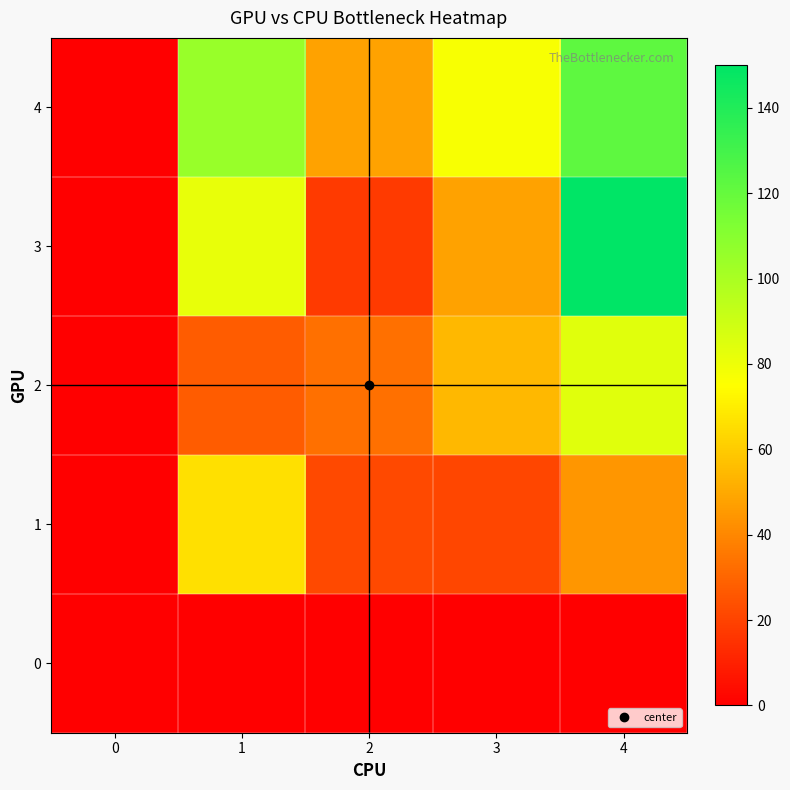

Reading left to right, extract all data points from this chart.

0: 0=0	1=0	2=0	3=0	4=0
1: 0=0	1=66	2=22	3=21	4=44
2: 0=0	1=27	2=33	3=54	4=84
3: 0=0	1=82	2=17	3=48	4=150
4: 0=0	1=105	2=48	3=77	4=122